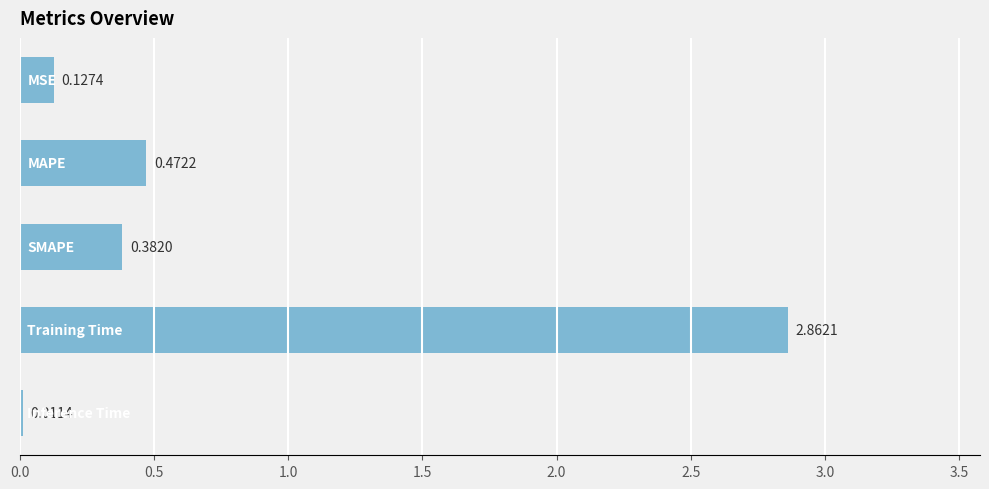

What is the difference between the second highest and second lowest values?

0.3